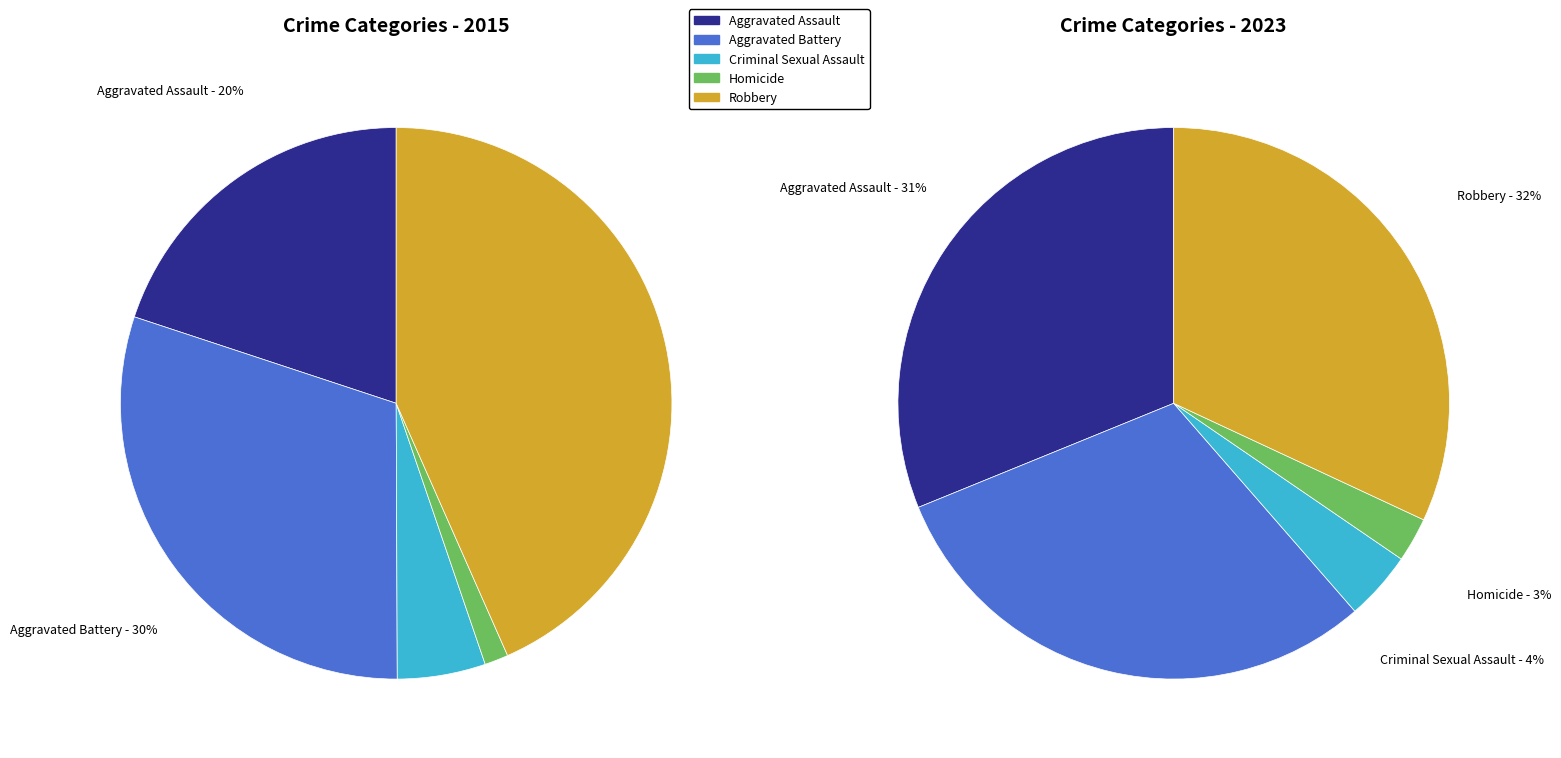

Count the number of slices in the pie.

5